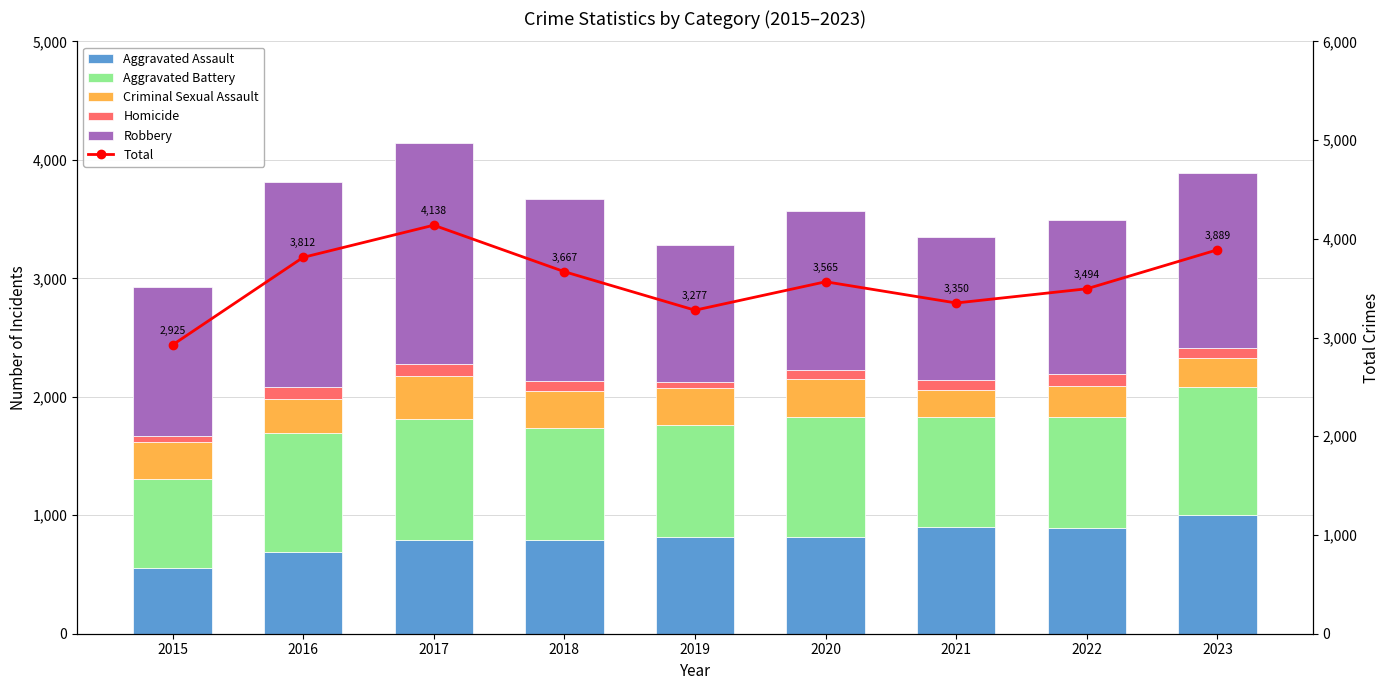

Reading right to left, list all the values displayed in this chart.

Aggravated Assault: 1003	892	904	815	816	795	792	688	554
Aggravated Battery: 1083	940	927	1018	945	945	1023	1005	754
Criminal Sexual Assault: 243	262	222	318	313	311	358	289	313
Homicide: 81	98	92	72	48	83	103	101	50
Robbery: 1479	1302	1205	1342	1155	1533	1862	1729	1254
Total: 3889	3494	3350	3565	3277	3667	4138	3812	2925